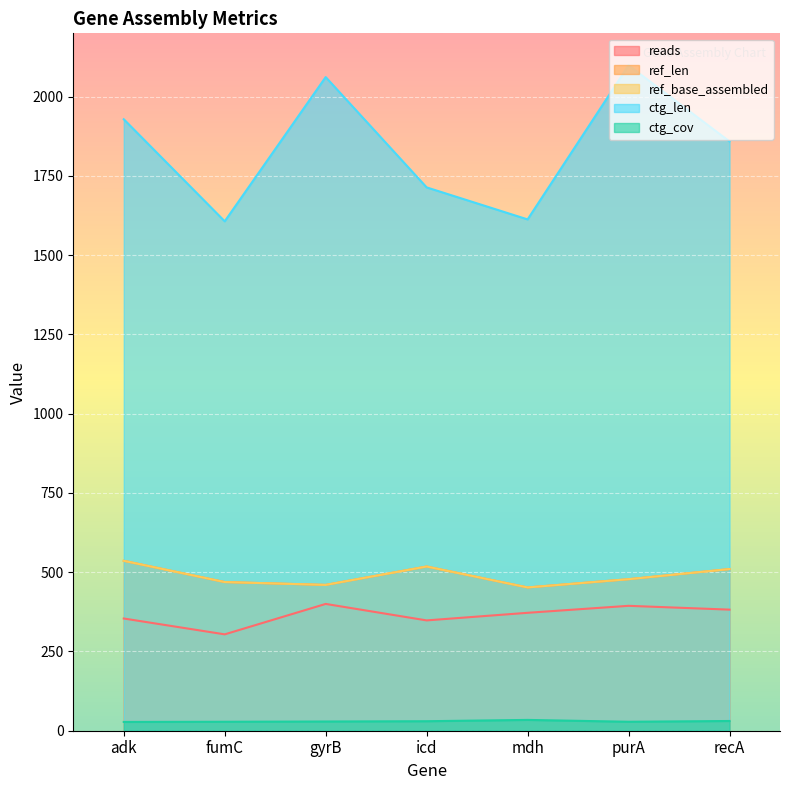

What is the average value of the ref_len series?

489.0